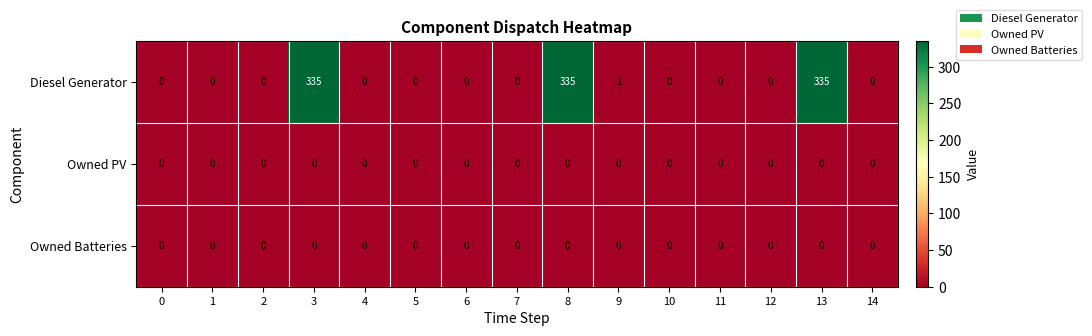

Is it true that Diesel Generator equals 0 at 0?

True